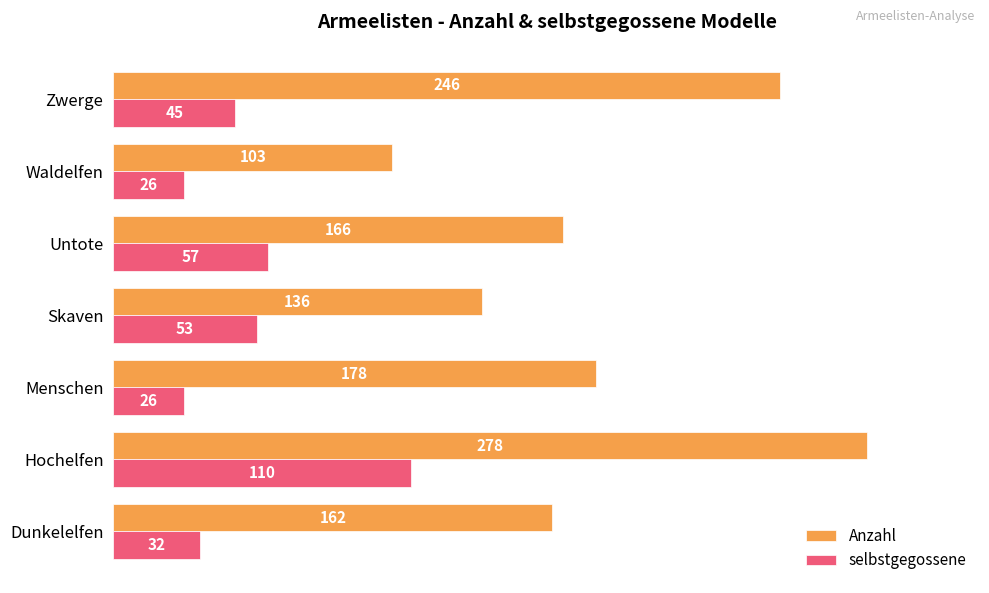

What is the difference between the maximum and minimum values in the selbstgegossene series?

84